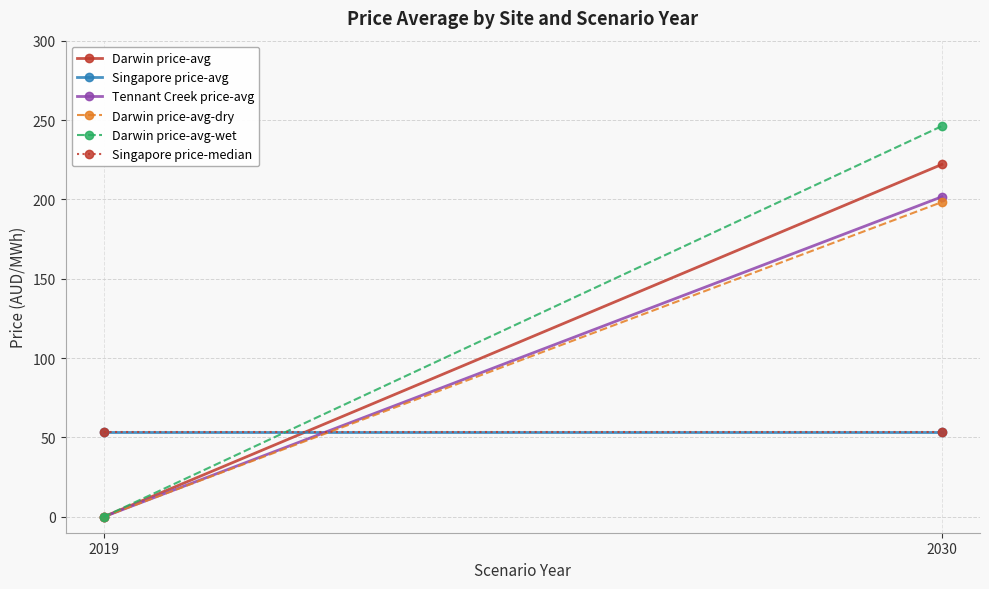

Is it true that Tennant Creek price-avg equals 0.0 at 2019?

True